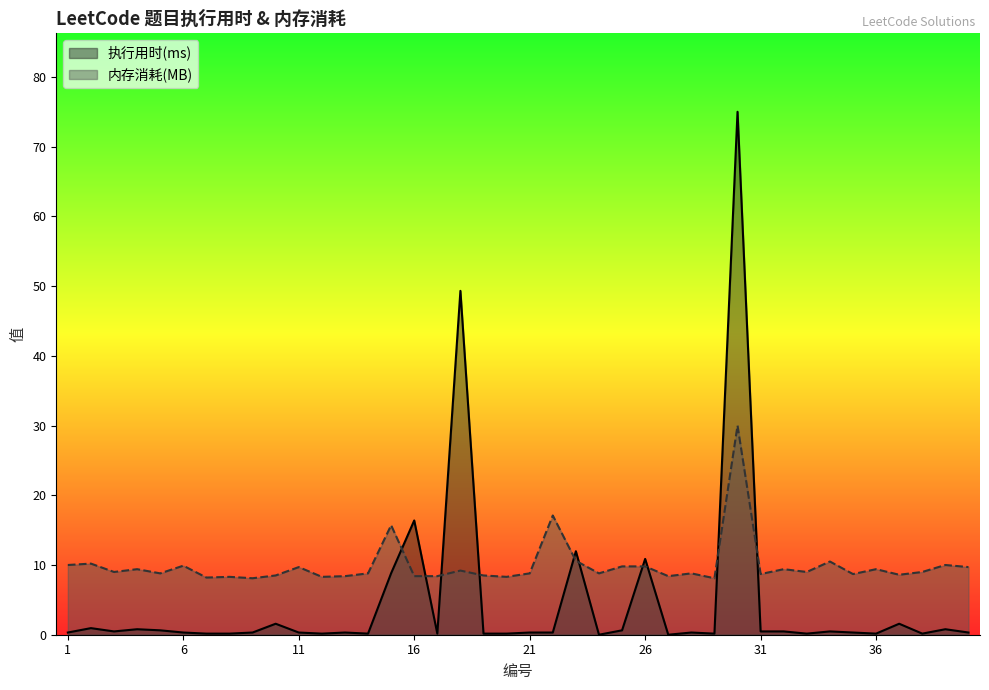

Does the chart have visible grid lines?

No